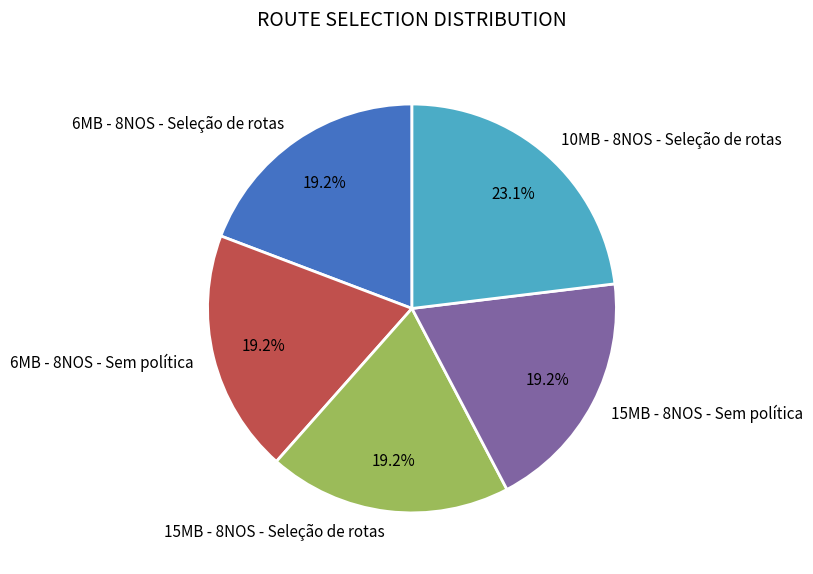

Which category has the biggest portion of the pie?

10MB - 8NOS - Seleção de rotas